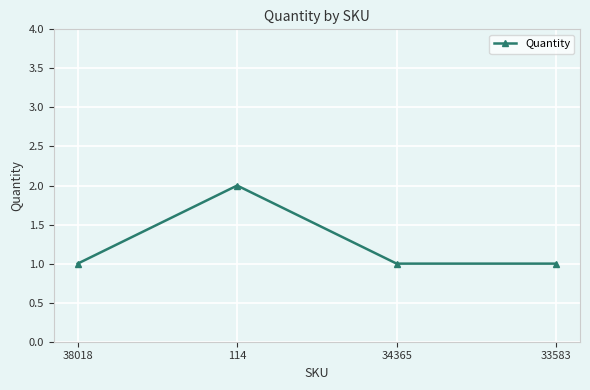

Reading left to right, list all the values displayed in this chart.

1	2	1	1